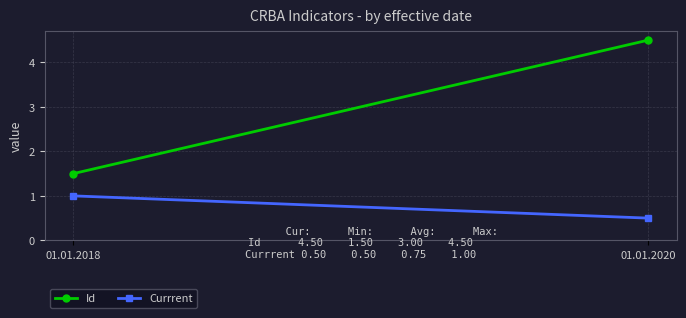

Which series has the widest spread of values?

Id